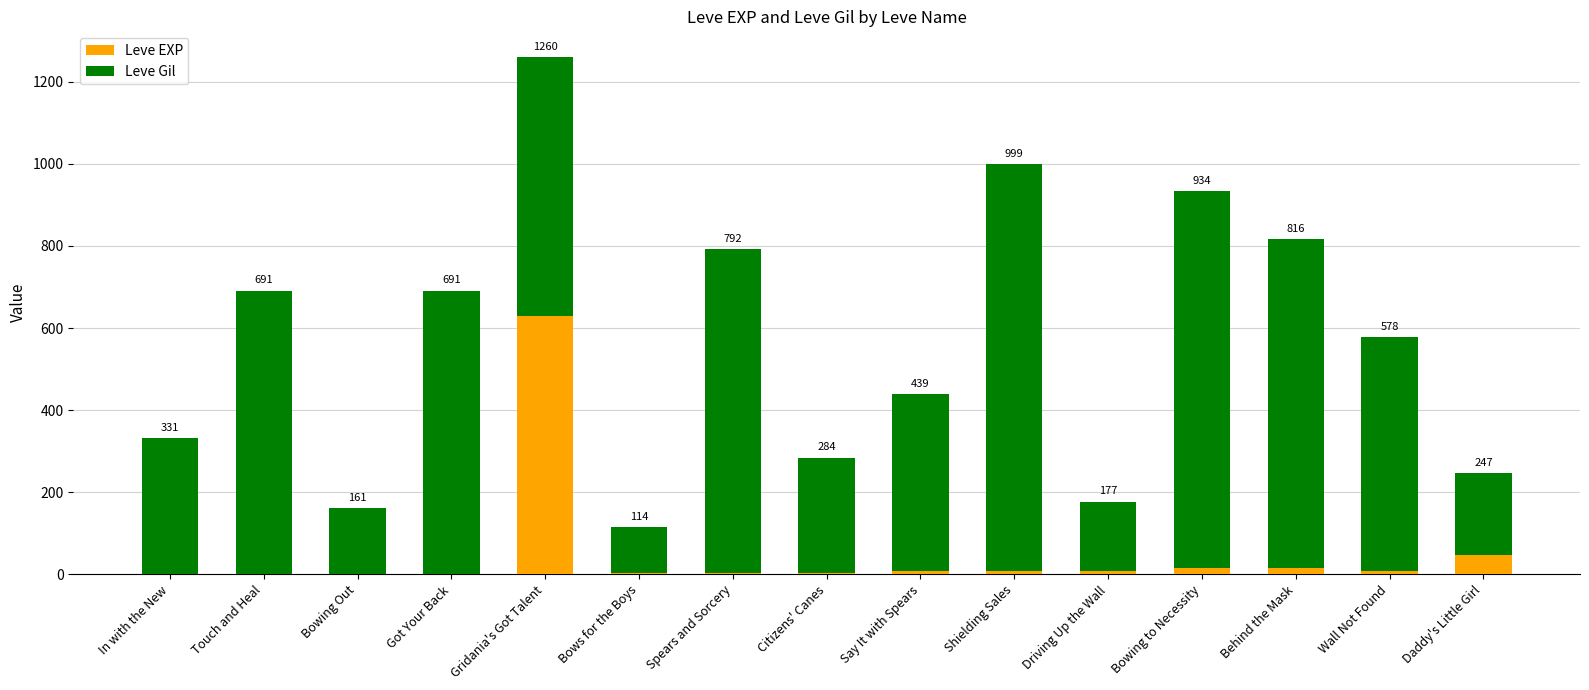

What are all the series names shown in the legend?

Leve EXP, Leve Gil